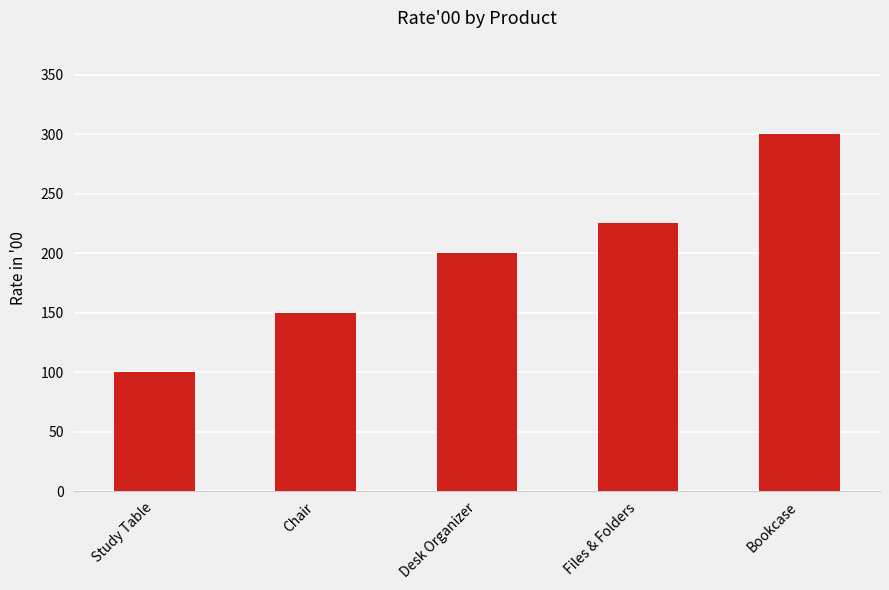

What is the value of the 1st bar from the left?

100